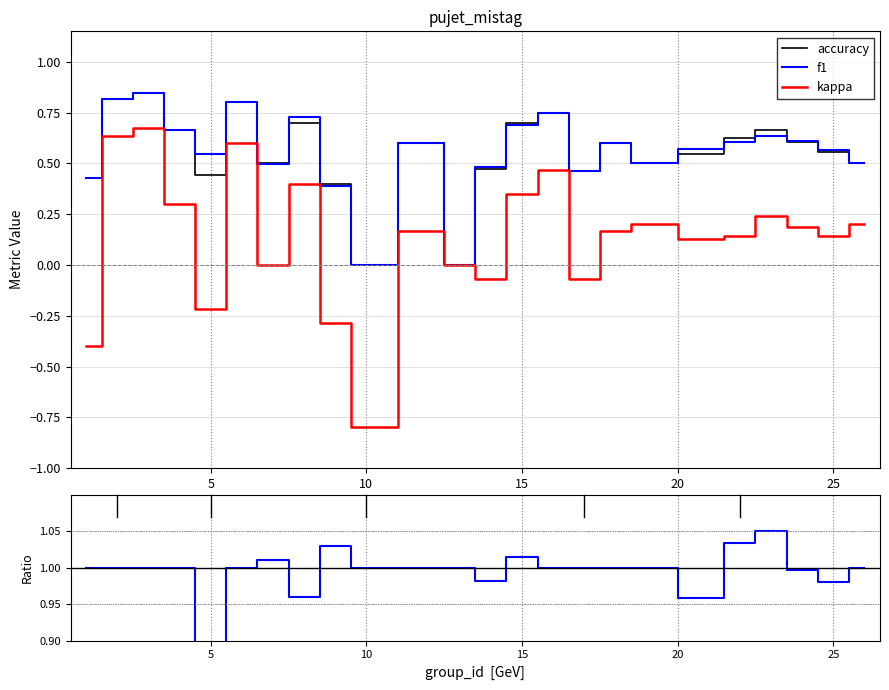

True or false: f1 and accuracy cross at least once.

True